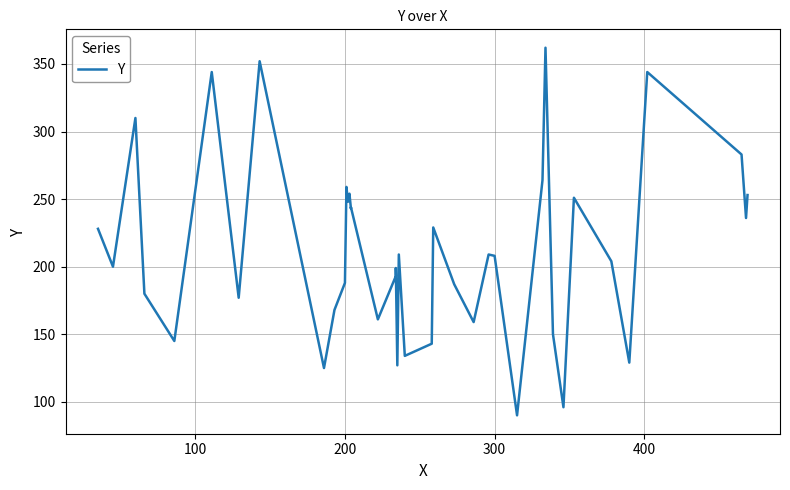

What is the label of the 26th point from the right?

14